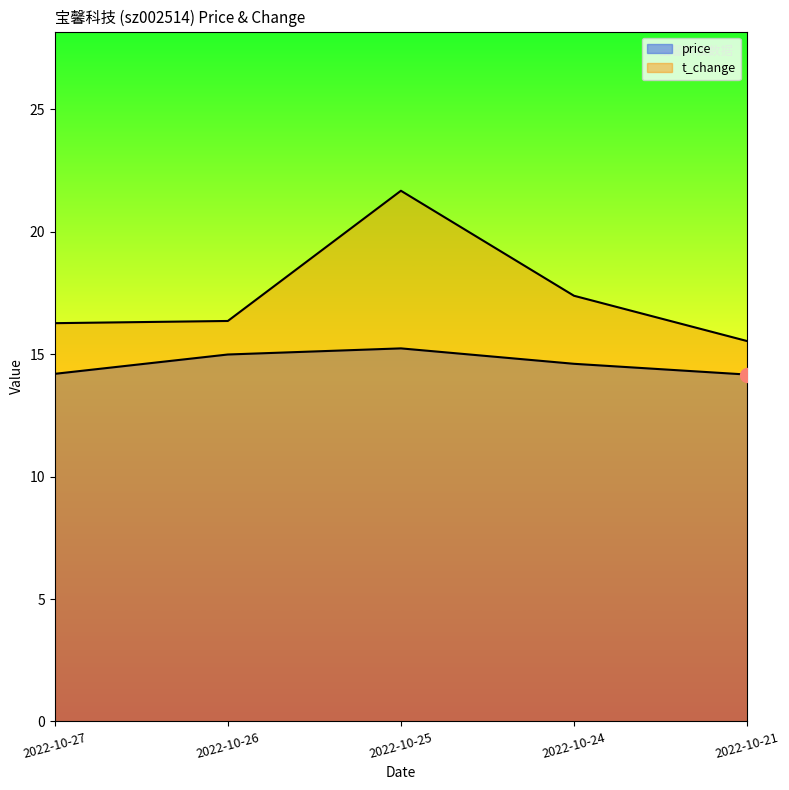

How many interior local peaks does the price series have?

1